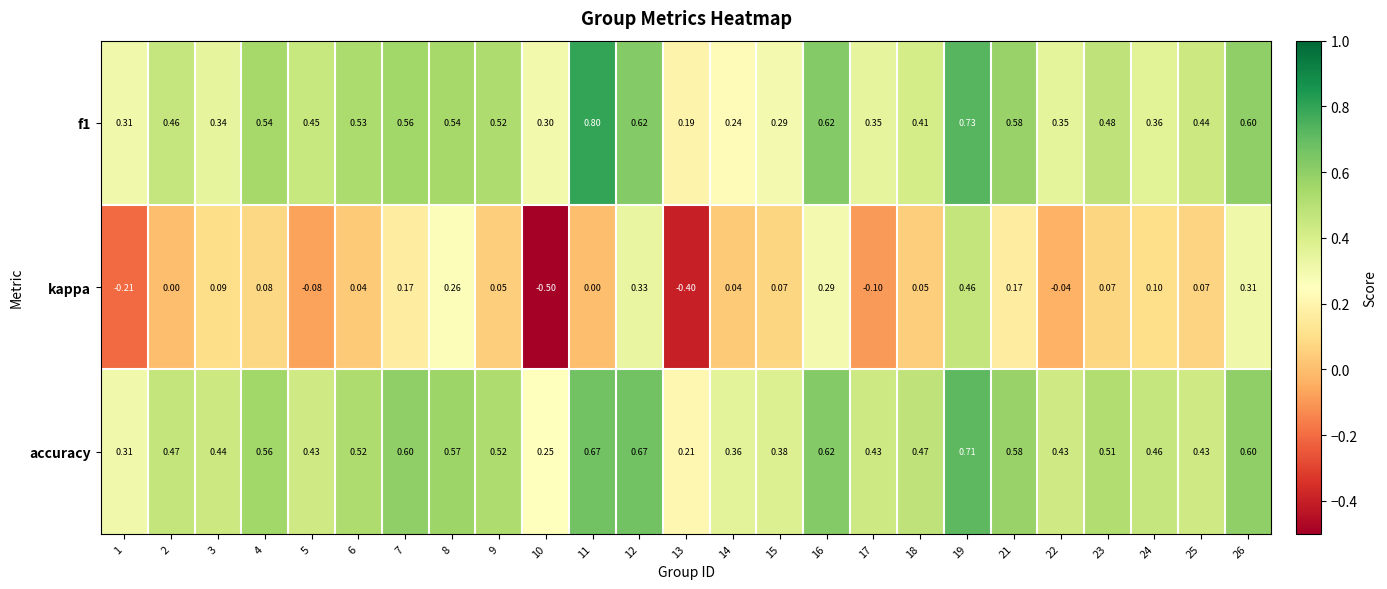

At which category is the sum across all series the highest?

19